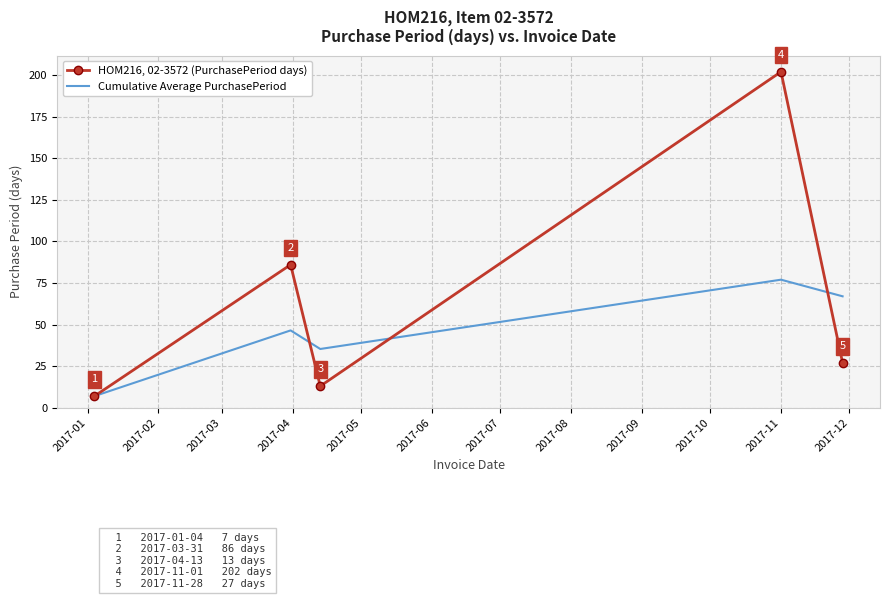

Which series has the largest total across all categories?

HOM216, 02-3572 (PurchasePeriod days)